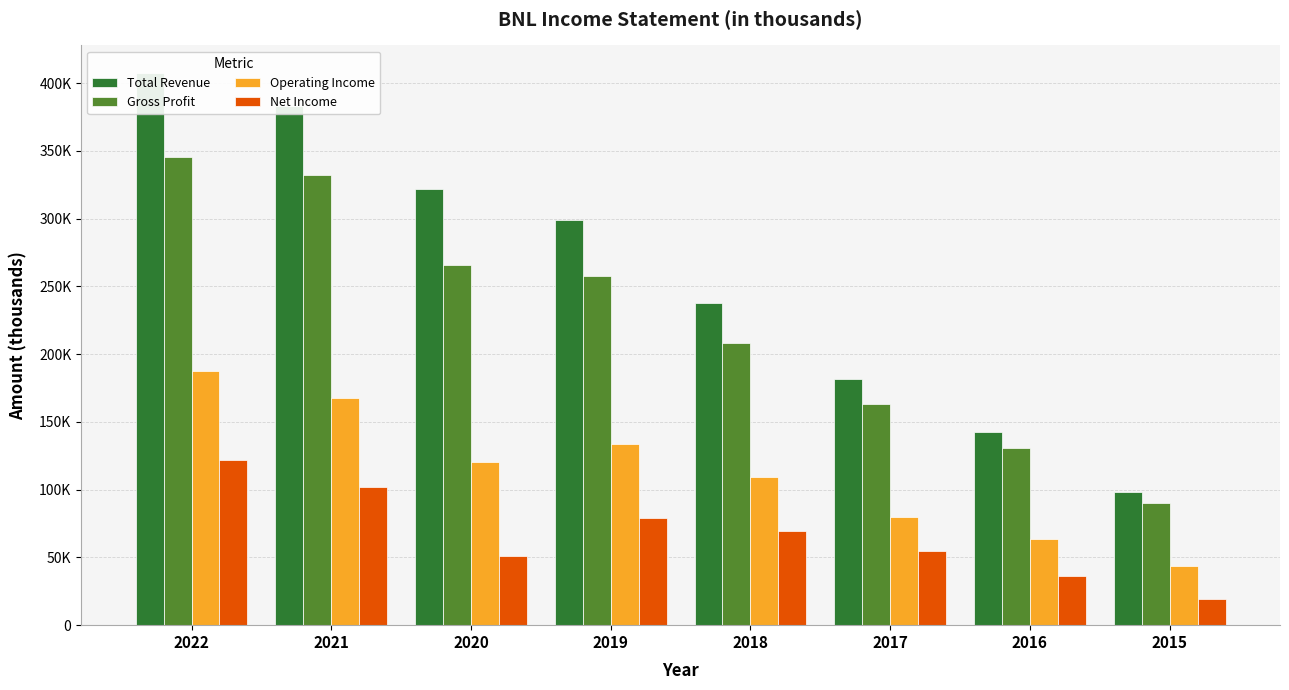

Rank the series by their average value, from highest to lowest.

Total Revenue, Gross Profit, Operating Income, Net Income